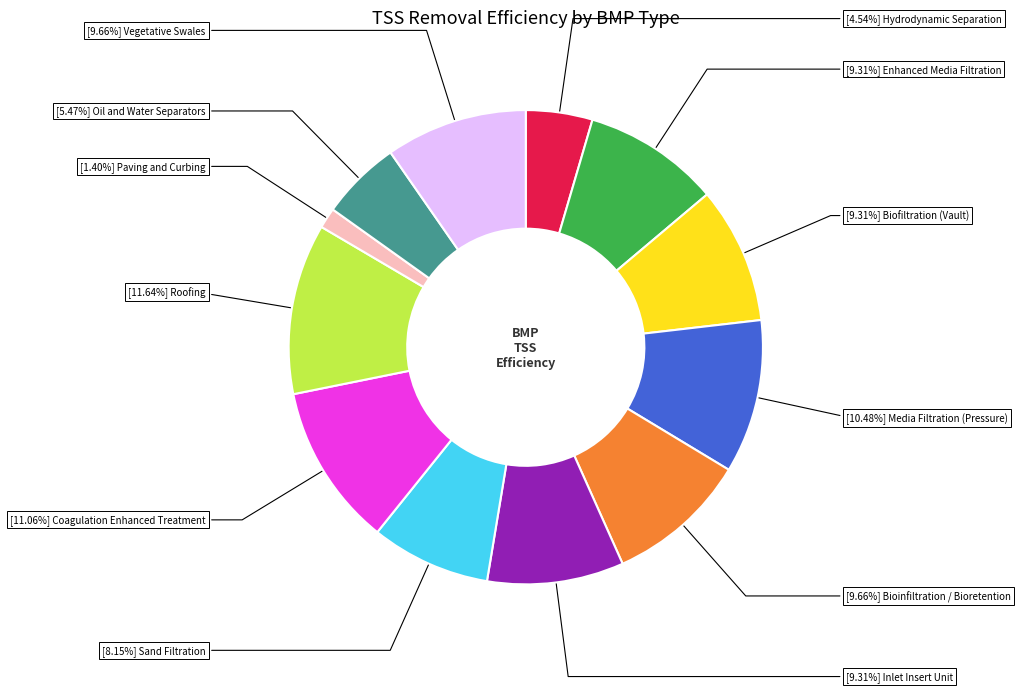

Is there a majority slice in this chart?

No